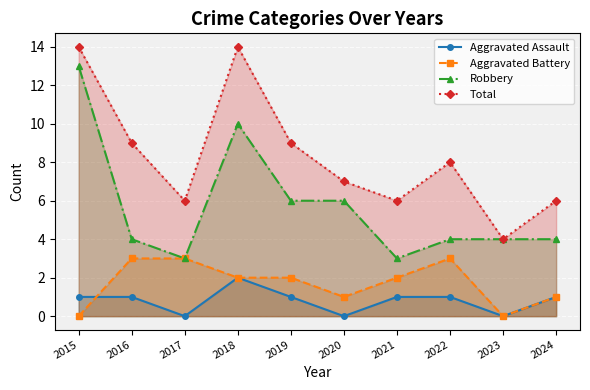

At which label is Total closest to 9?

2016